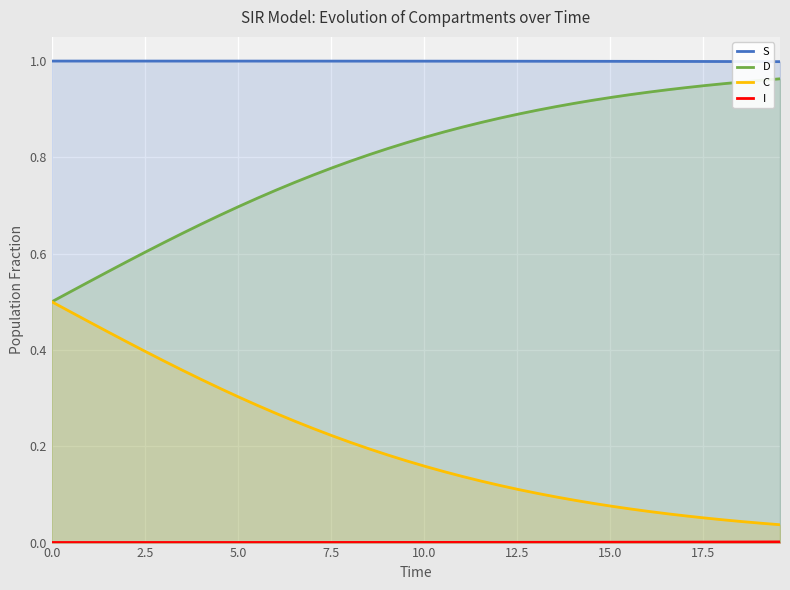

Which series has the largest total across all categories?

S